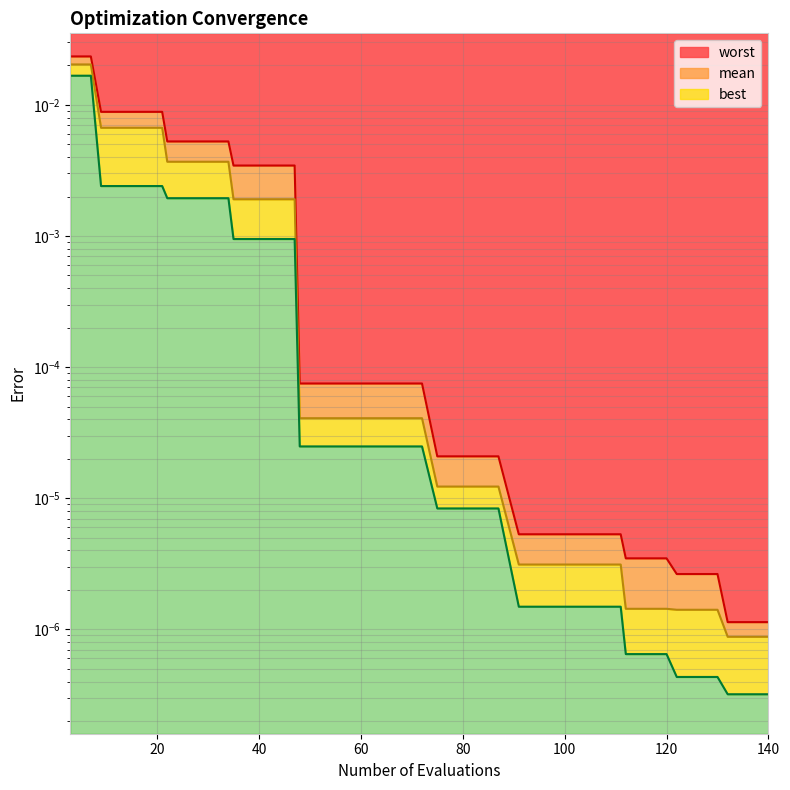

Which has a higher value, 17 or 79?

17